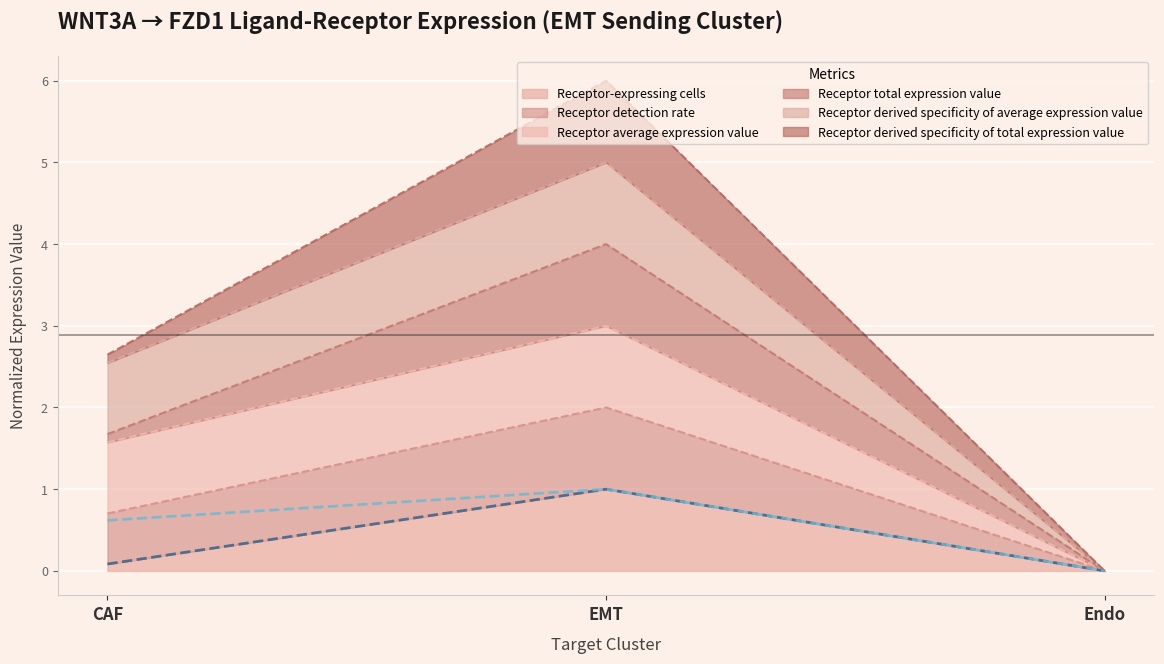

The Receptor-expressing cells series shows 0.5 at Endo. True or false?

False